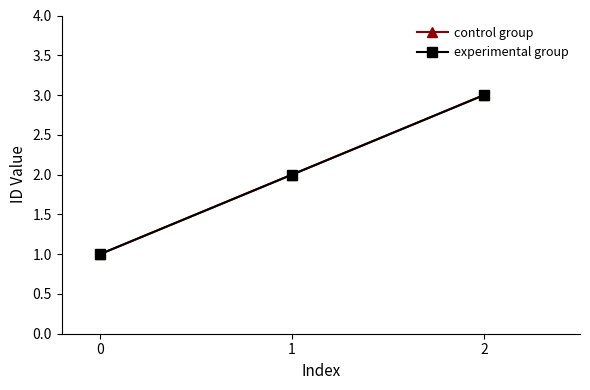

Reading left to right, list all the values displayed in this chart.

control group: 1	2	3
experimental group: 1	2	3